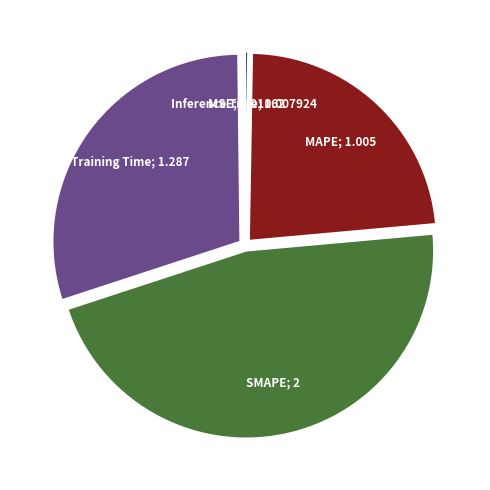

Is there any slice that represents more than half of the pie?

No